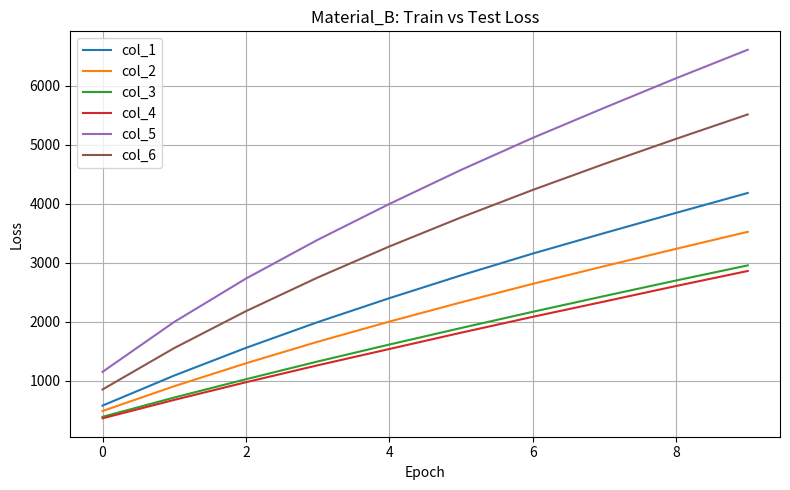

What are all the series names shown in the legend?

col_1, col_2, col_3, col_4, col_5, col_6